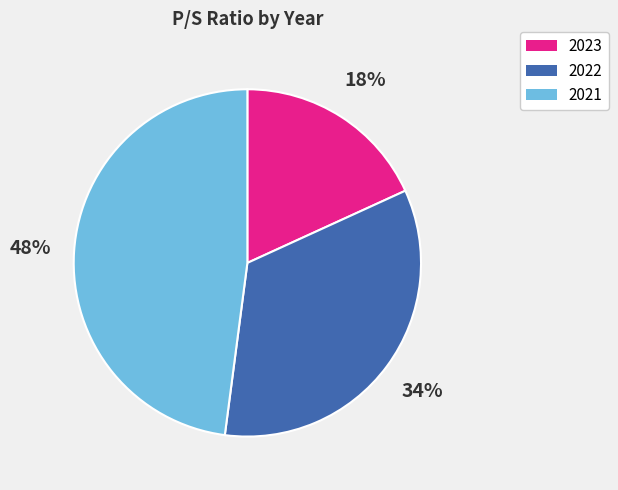

Is it true that 2021 is 48% of the pie?

True